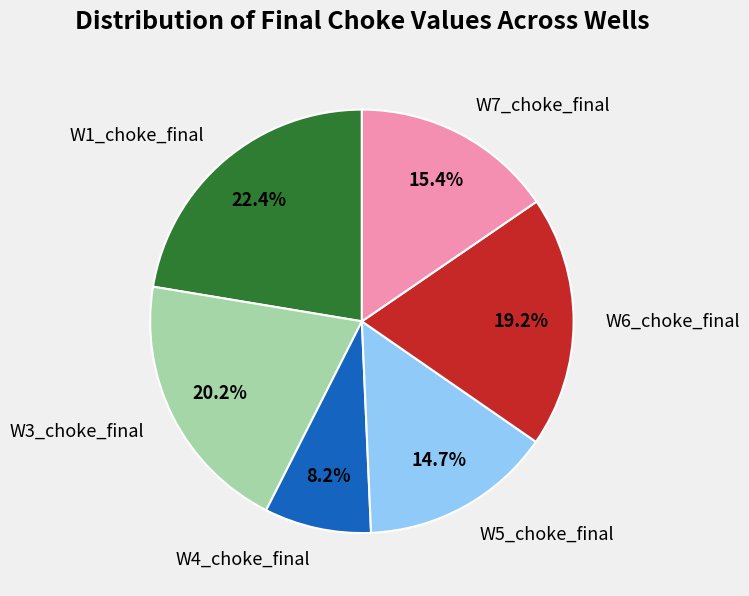

What portion of the pie excludes W4_choke_final?

91.8%